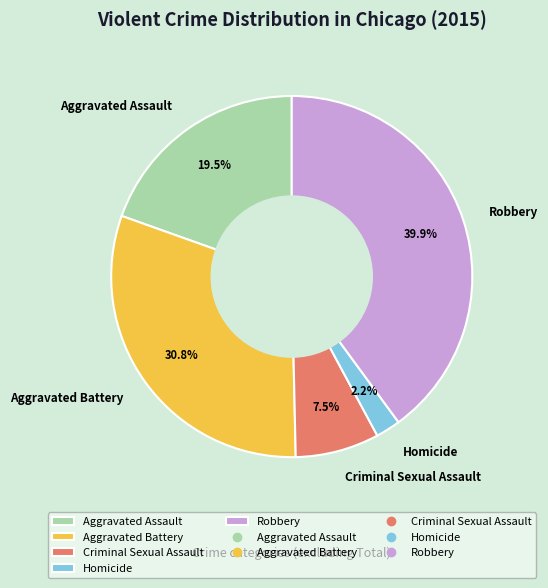

To the nearest percent, what portion does Aggravated Battery represent?

31%